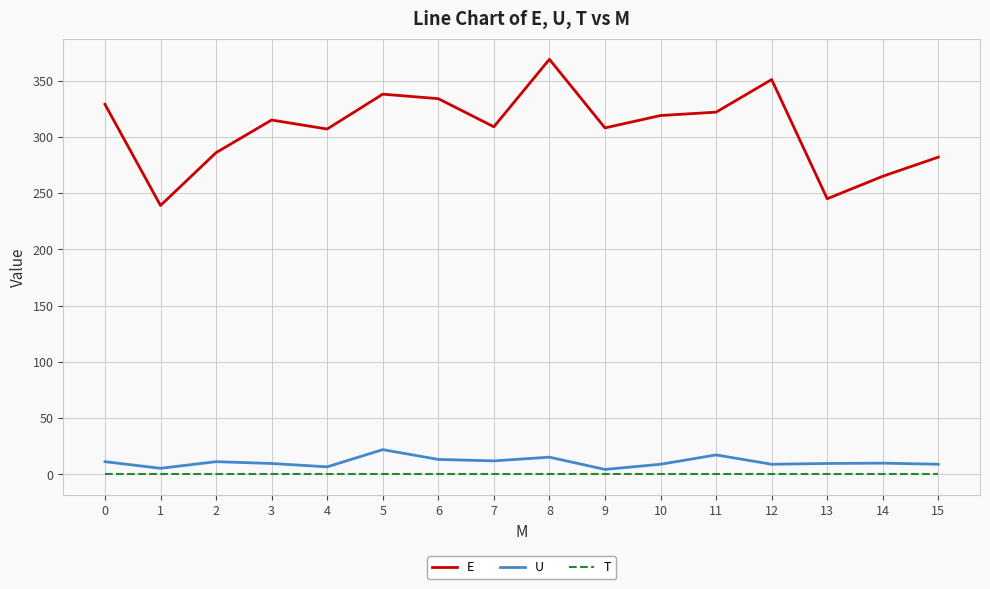

True or false: E has a value of 319.0 at 10.

True